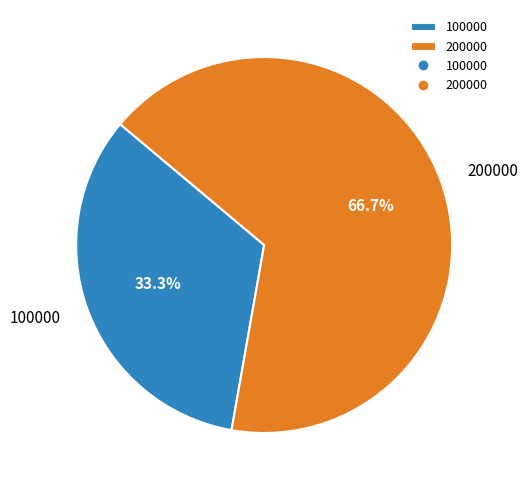

What is the smallest slice in the pie chart?

100000